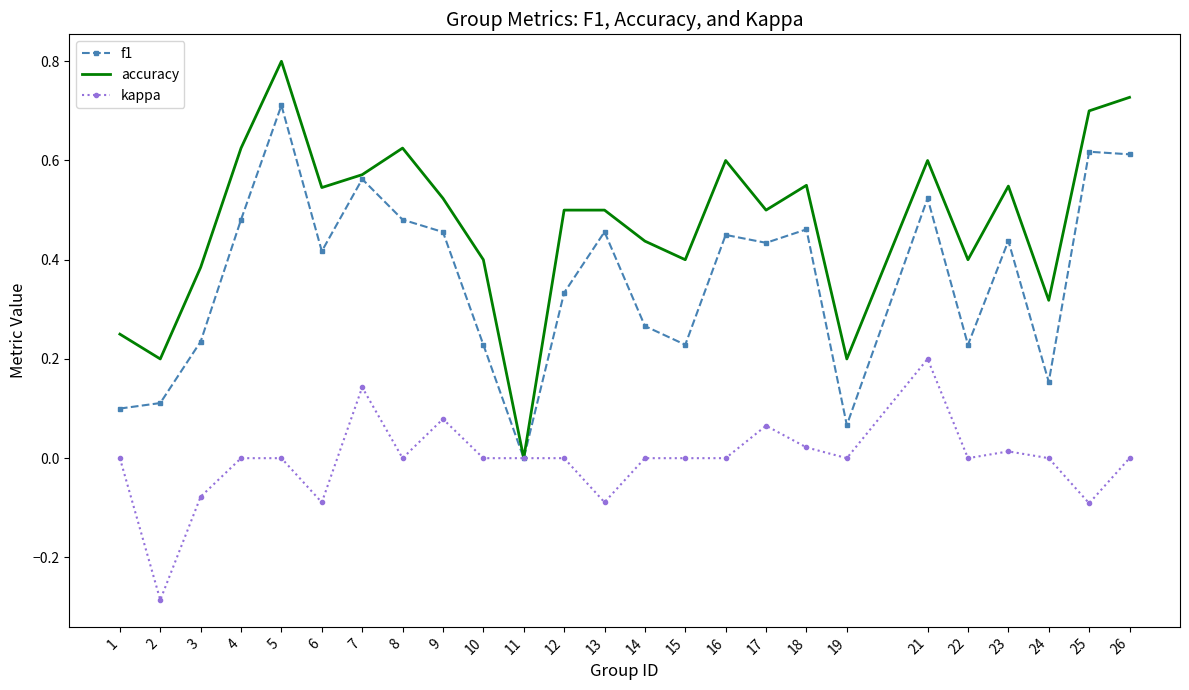

Rank the series by their maximum value, from highest to lowest.

accuracy, f1, kappa